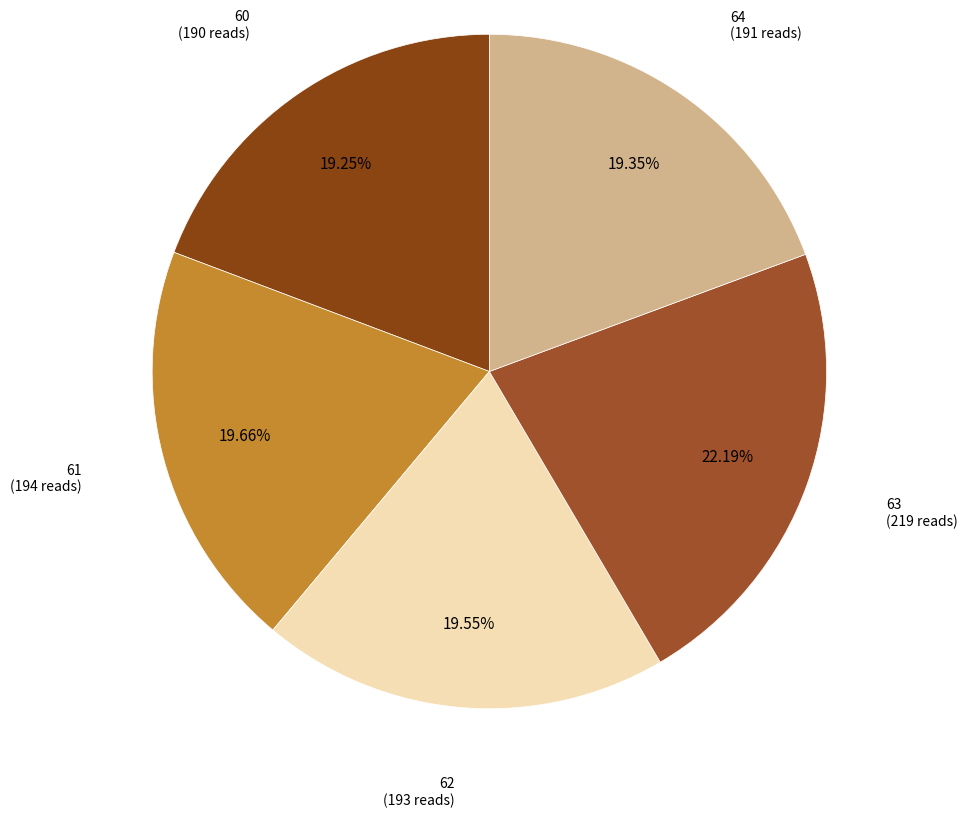

Which slice is the largest?

63